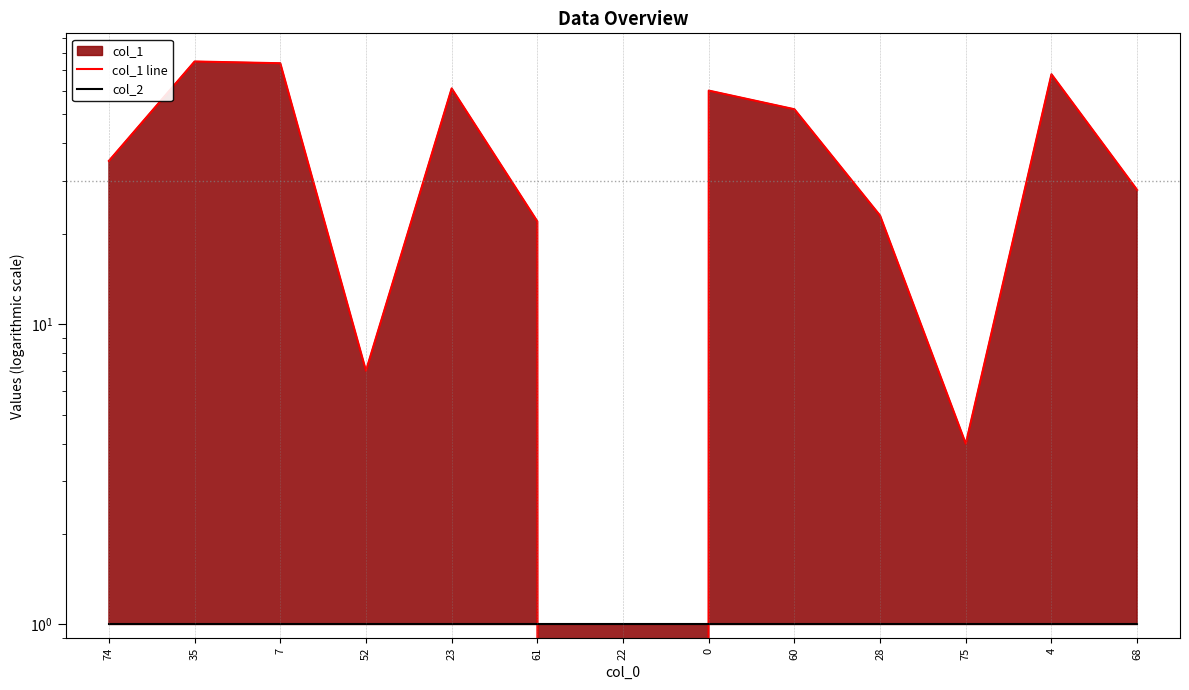

What is the label of the 9th point from the right?

23